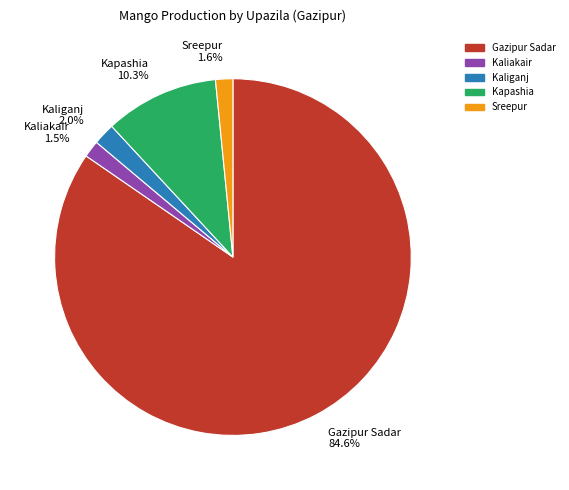

True or false: Kaliganj accounts for 2% of the total.

True